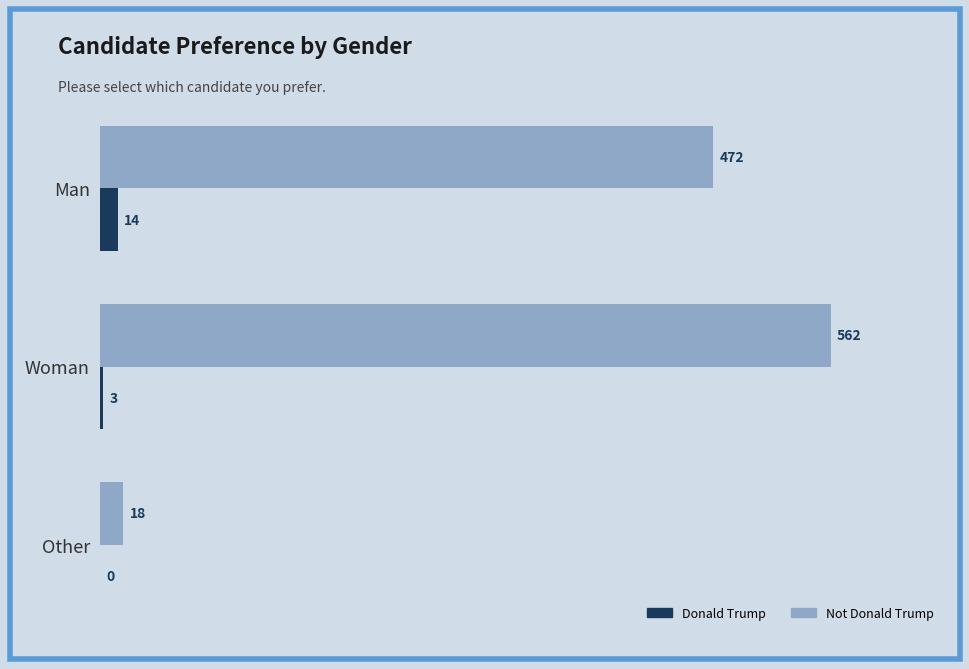

The Not Donald Trump series shows 562 at Woman. True or false?

True